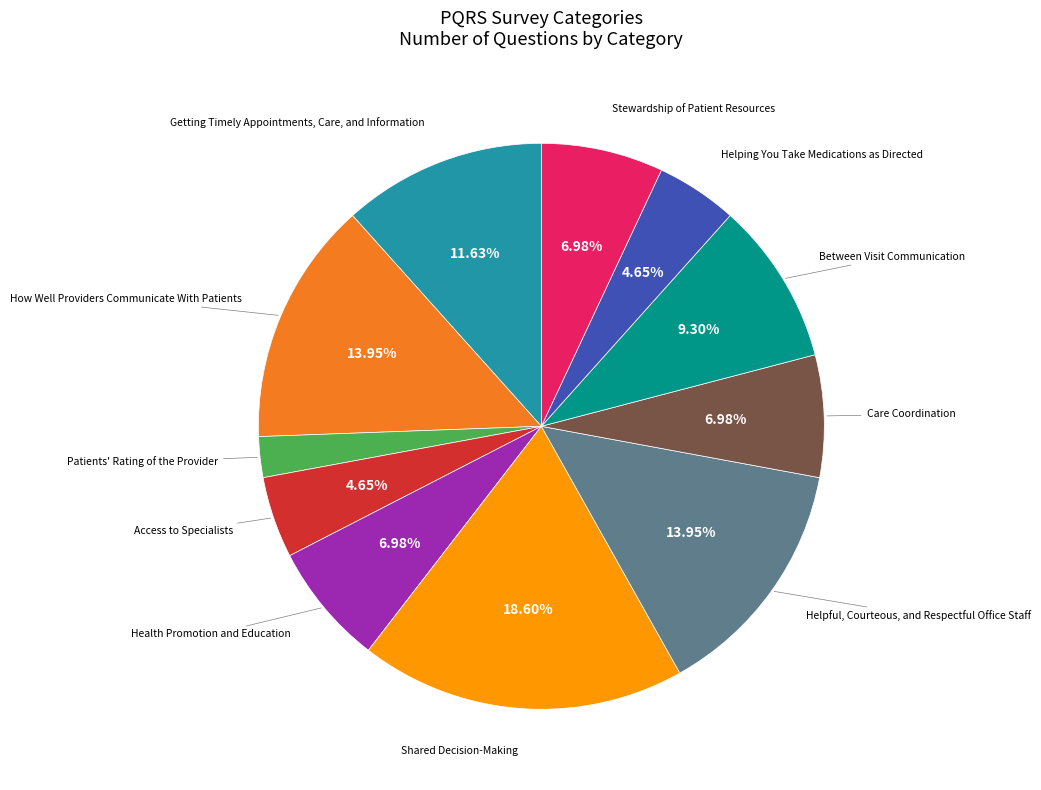

Is there any slice that represents more than half of the pie?

No